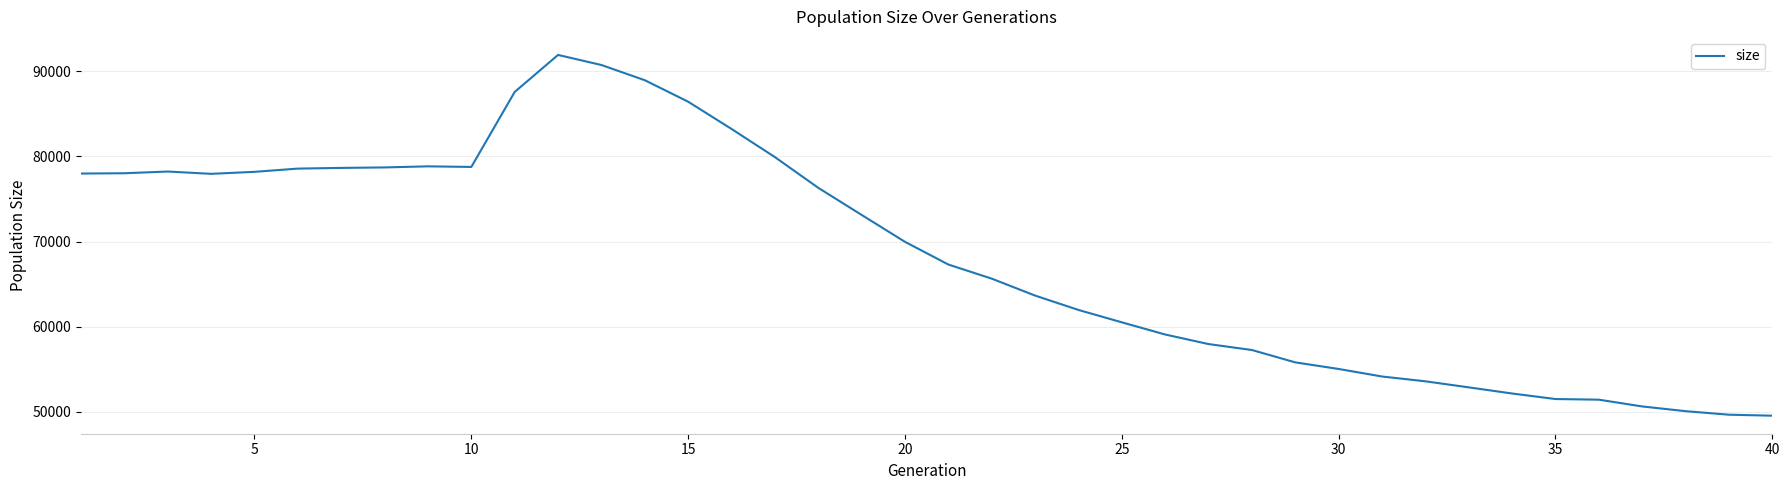

What is the difference between the maximum and minimum values?

42367